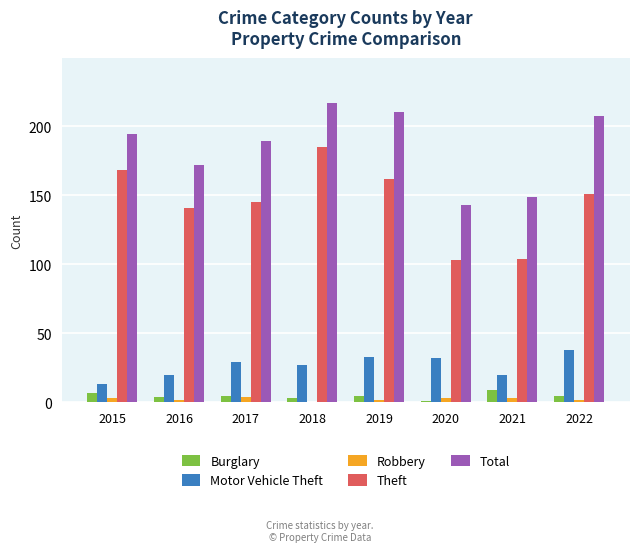

What is the spread (max minus min) of values at 2017?

185